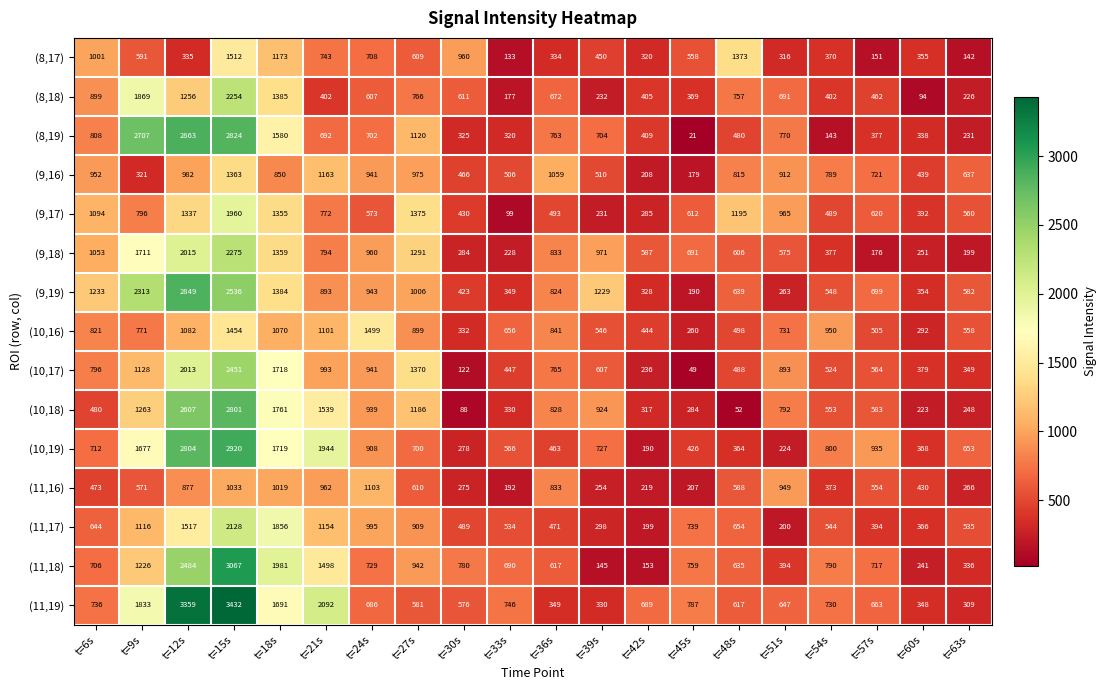

The (11,17) series shows 756 at t=33s. True or false?

False